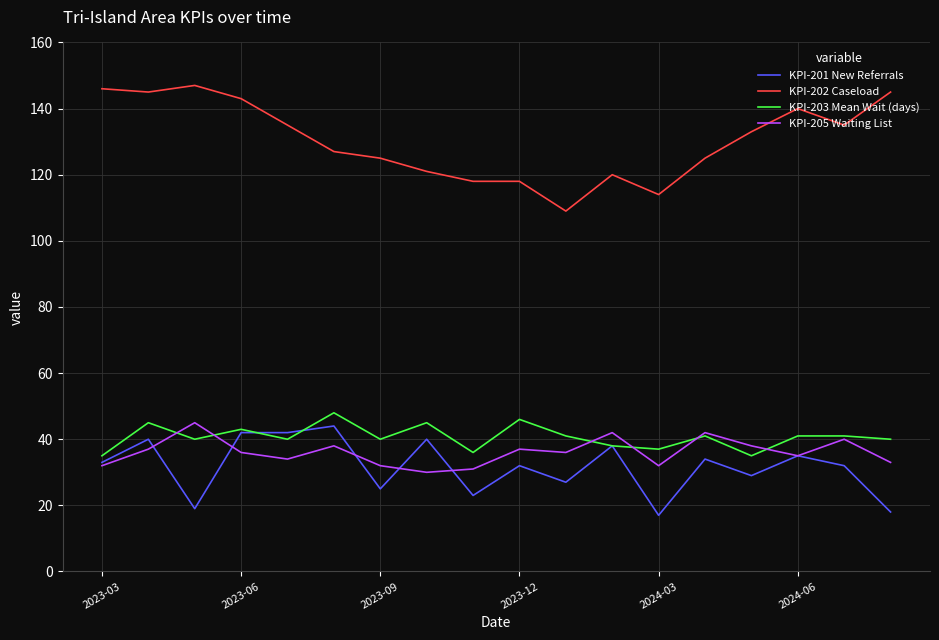

Which series has the widest spread of values?

KPI-202 Caseload